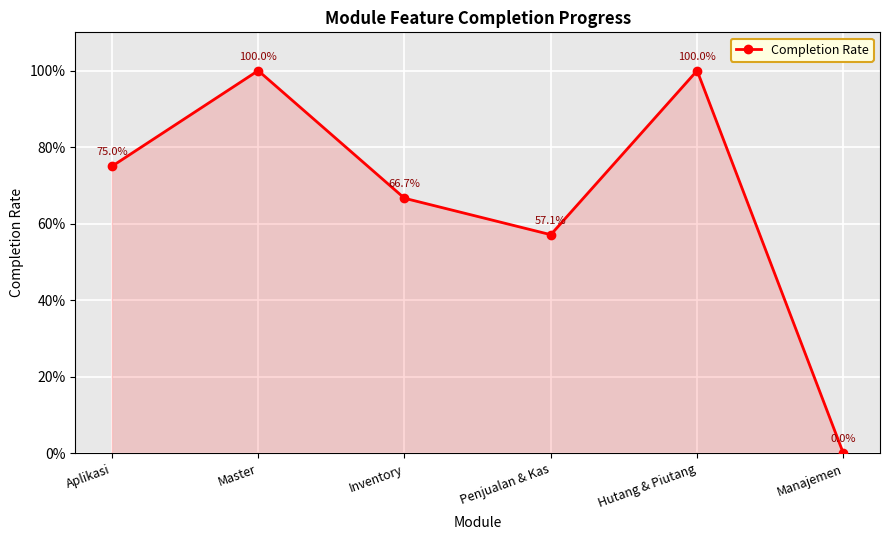

What is the value of the 3rd point from the left?

0.7